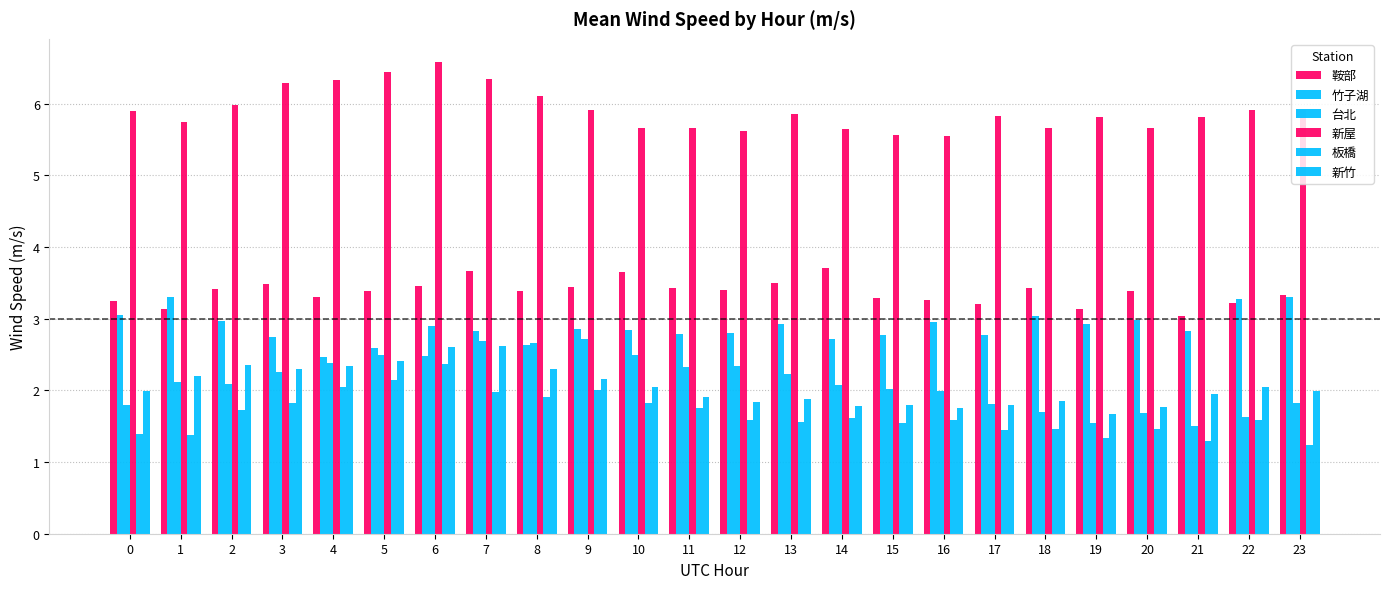

Which series changed the most between 17 and 21?

台北